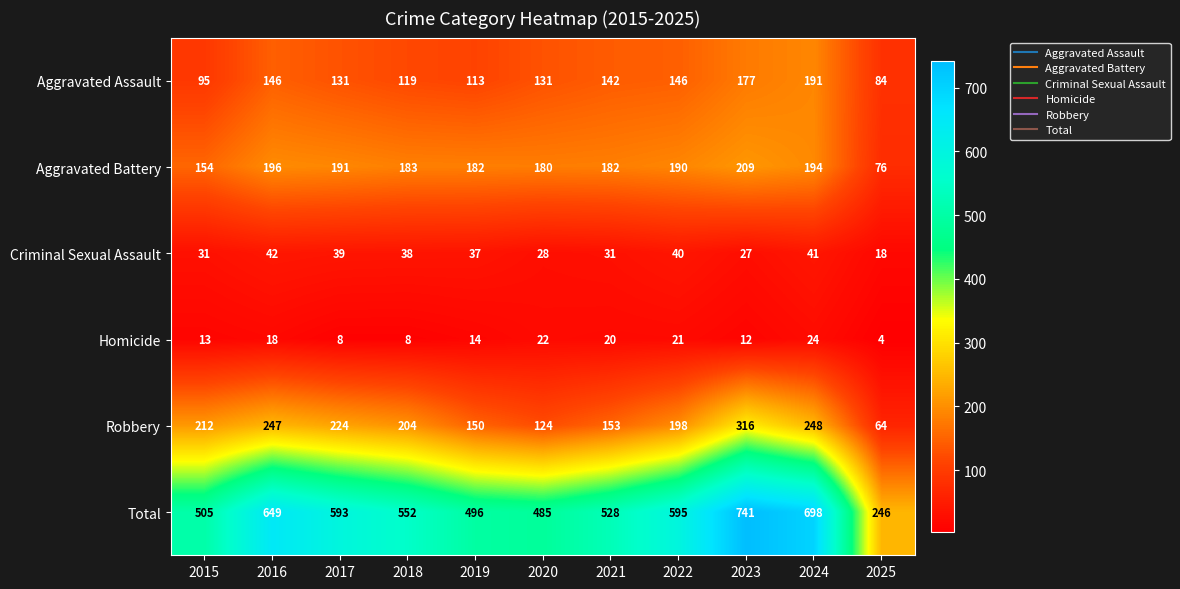

Is it true that Total equals 528 at 2021?

True